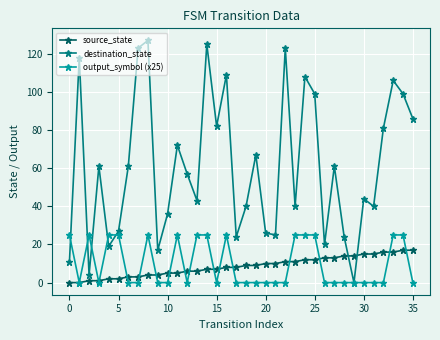

True or false: destination_state has more than 0 points higher than both neighbors.

True